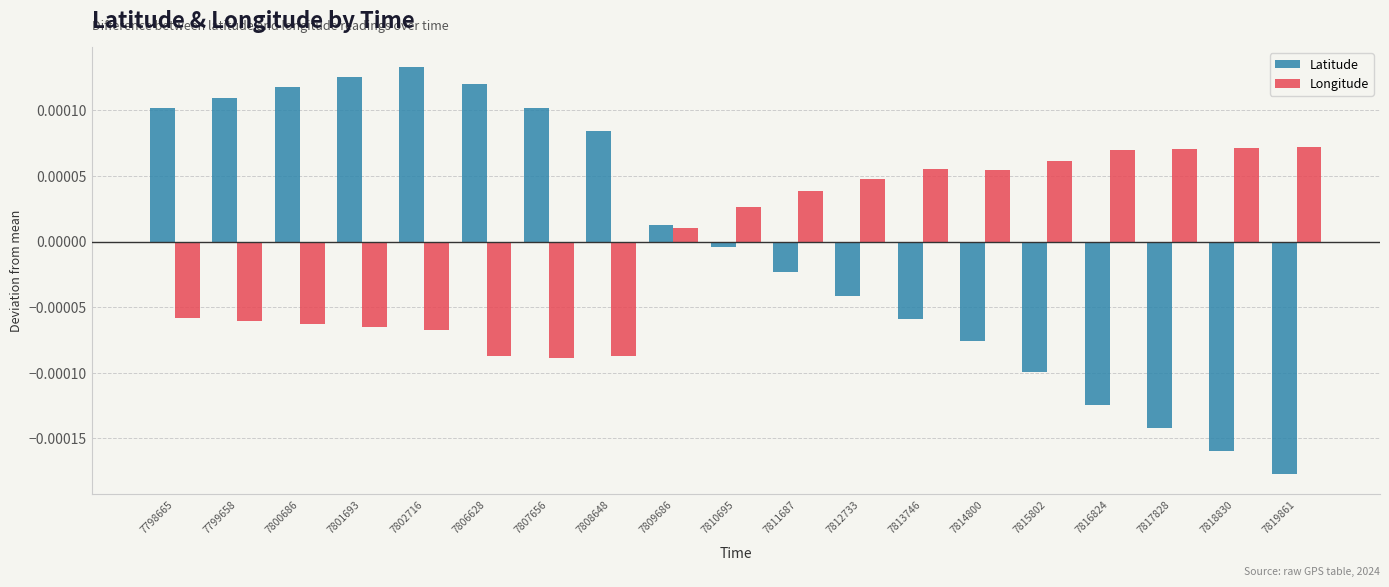

At how many categories does at least one series exceed 0?

19